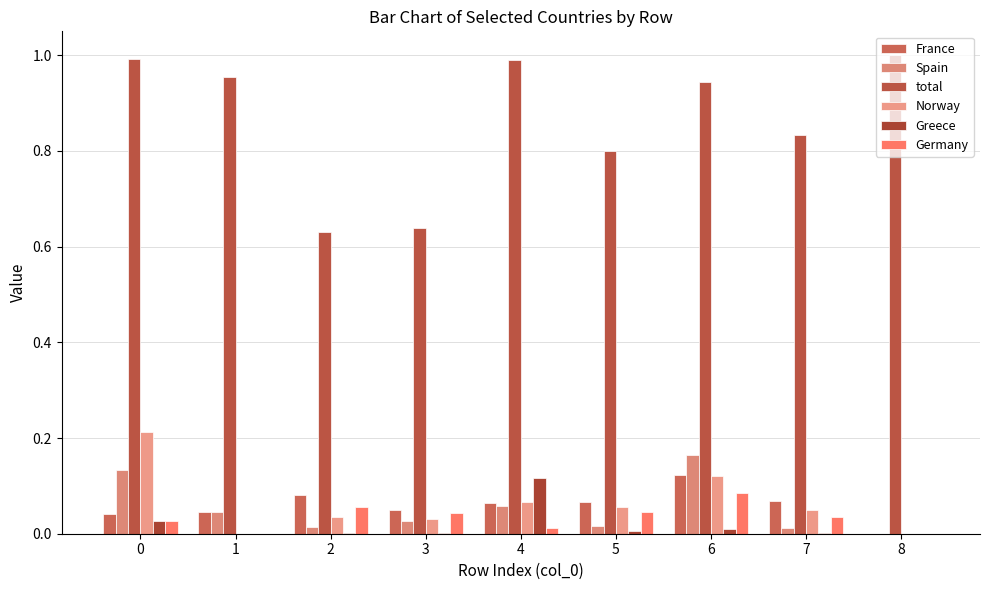

What is the spread (max minus min) of values at 0?

1.0